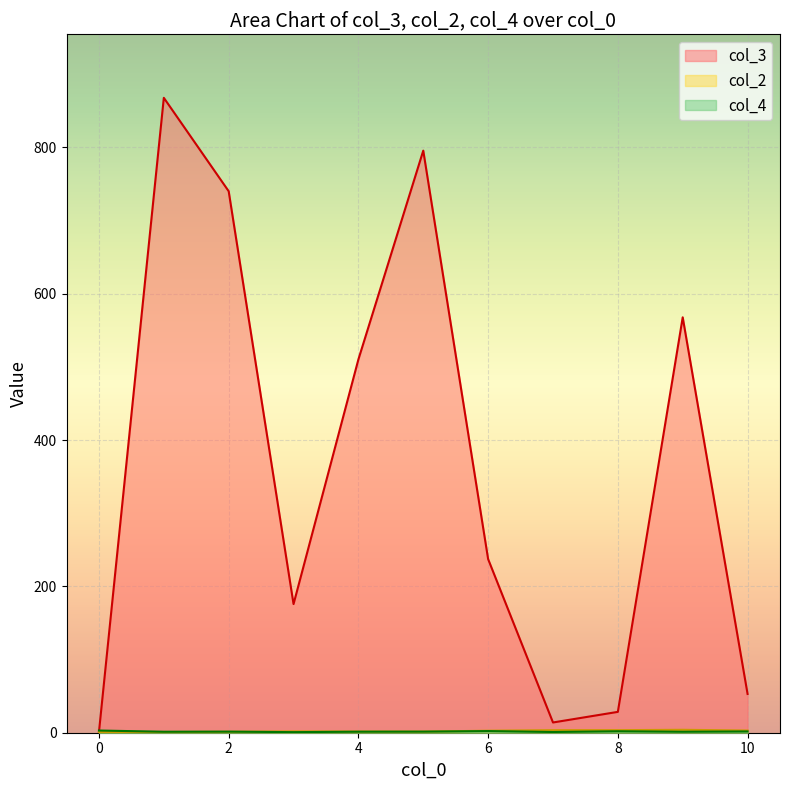

Which series has the widest spread of values?

col_3